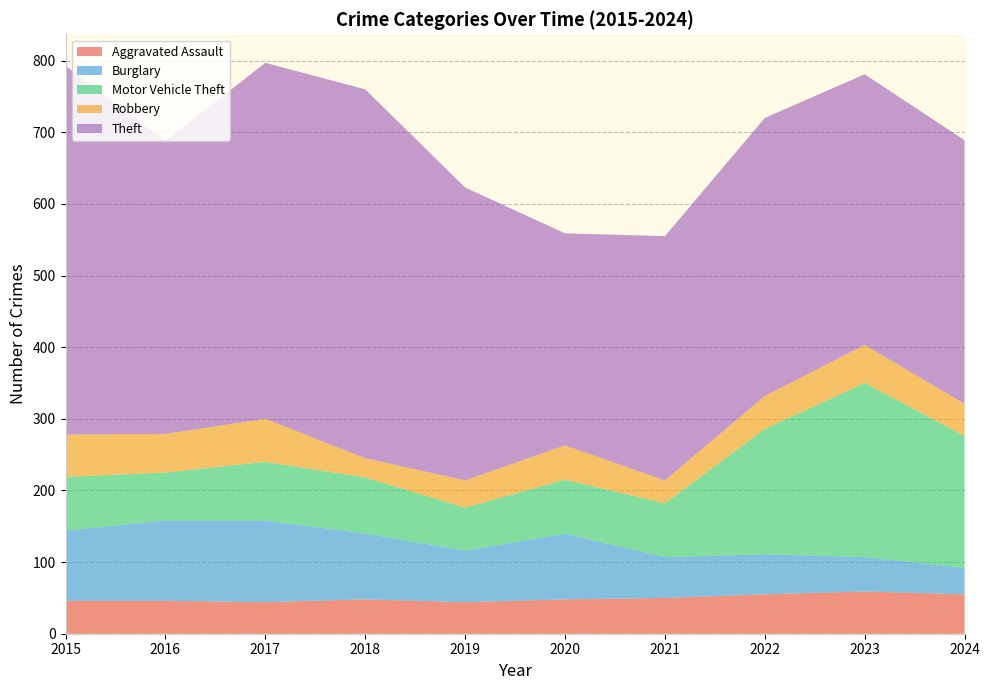

Reading right to left, transcribe all the data shown in this chart.

Aggravated Assault: 55	59	55	50	48	44	48	44	46	46
Burglary: 37	48	56	57	92	72	92	114	112	98
Motor Vehicle Theft: 184	243	175	75	75	60	78	82	67	75
Robbery: 45	53	46	32	48	38	27	60	54	59
Theft: 368	378	388	341	296	409	515	497	409	515